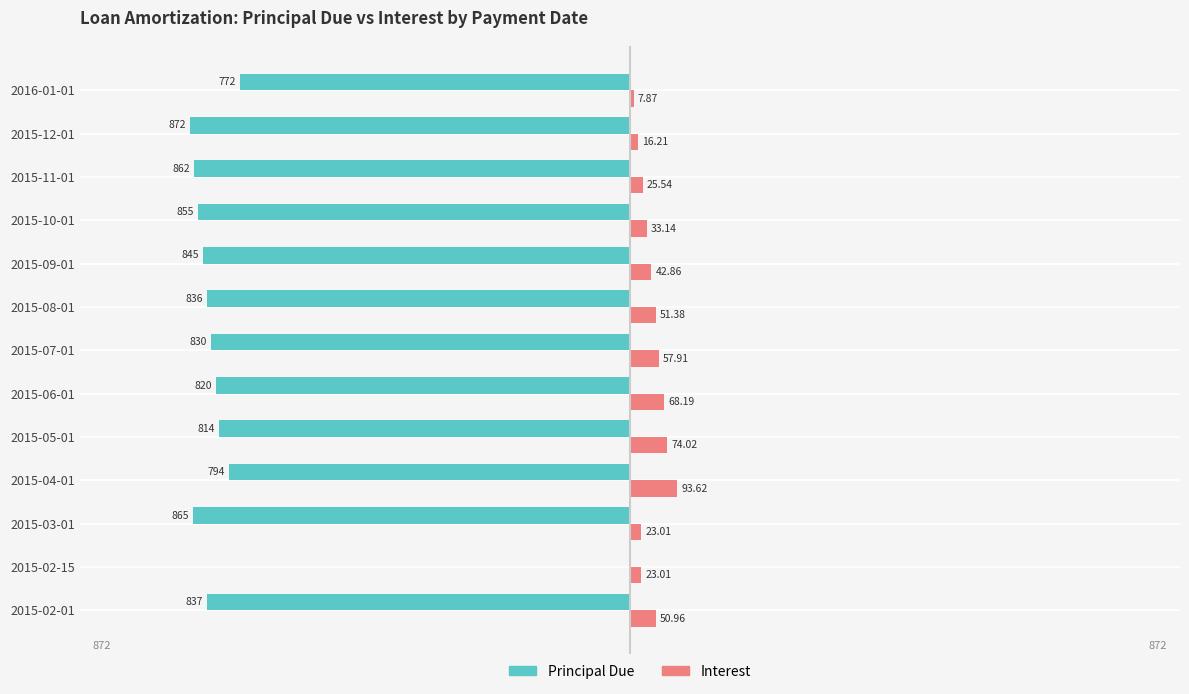

What is the value of the Principal Due bar at the 8th from the left?

-836.3